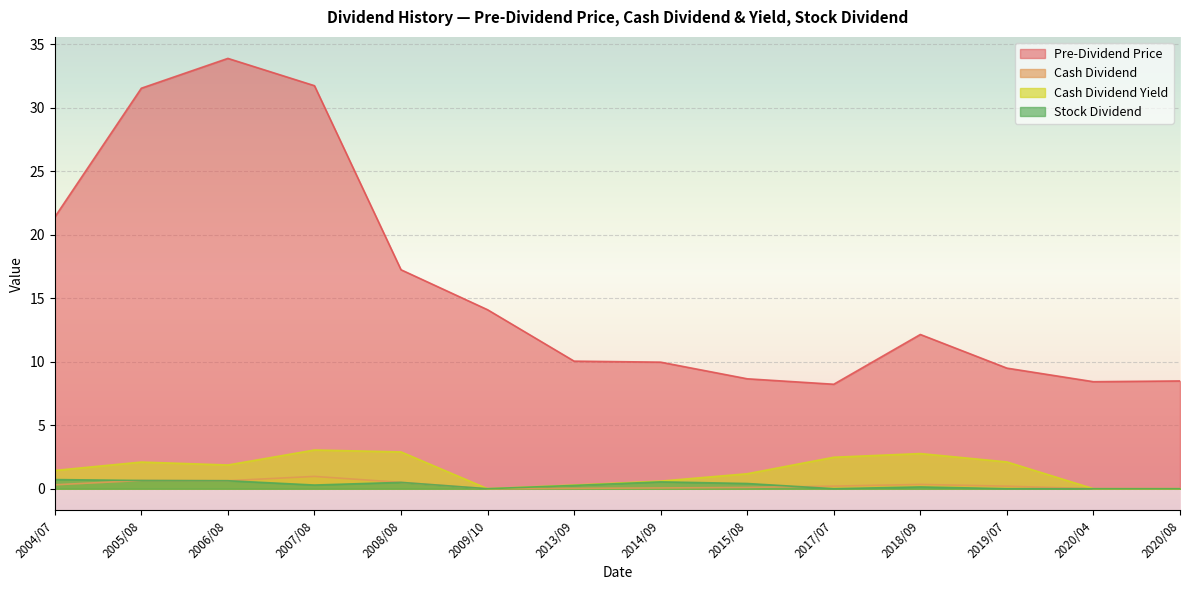

What is the greatest value displayed?

33.9